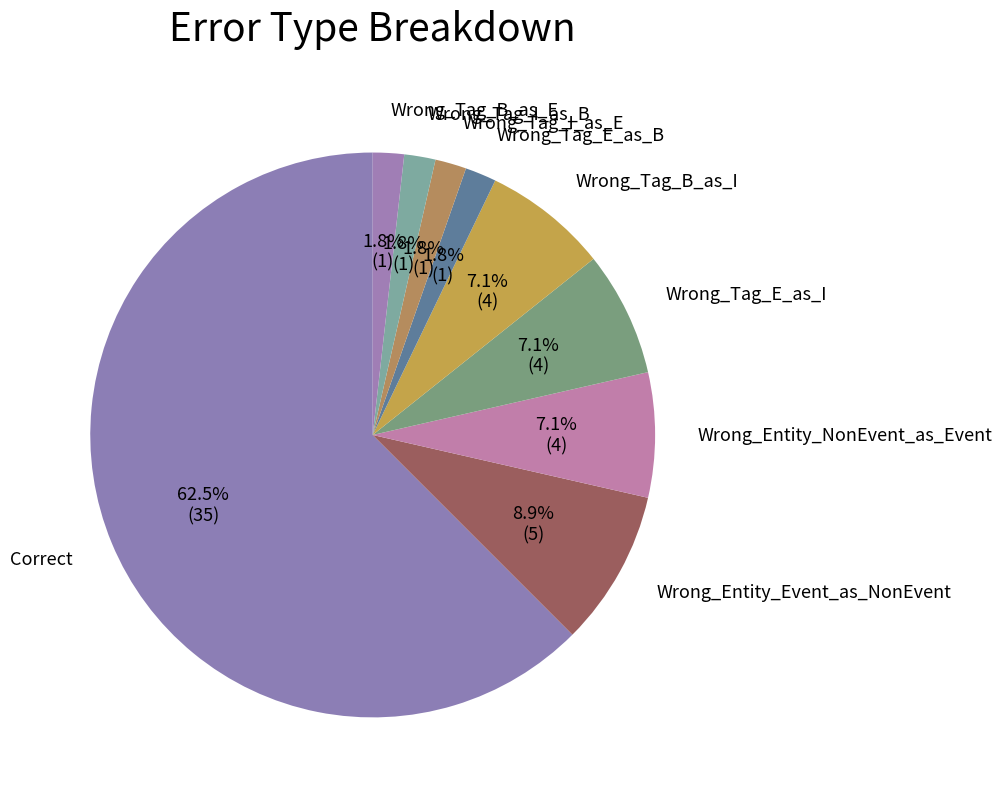

What is the ratio of the value at Wrong_Tag_E_as_I to the value at Correct?

0.1